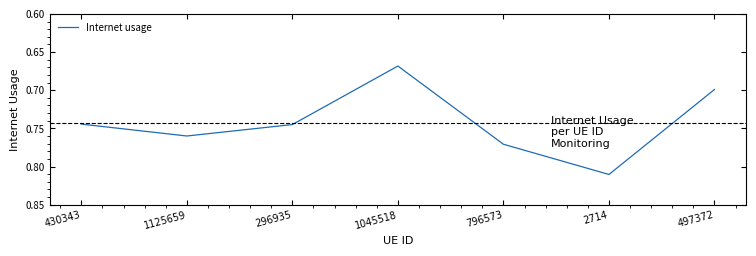

What is the sum of the values at 2714 and 796573?

1.6